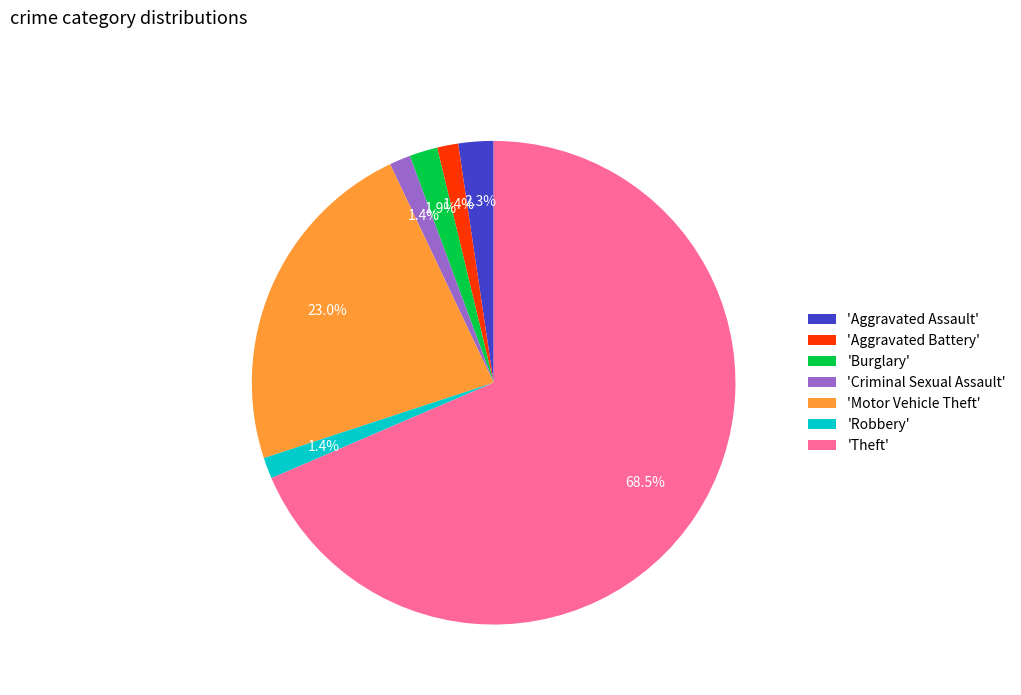

Count the number of slices in the pie.

7